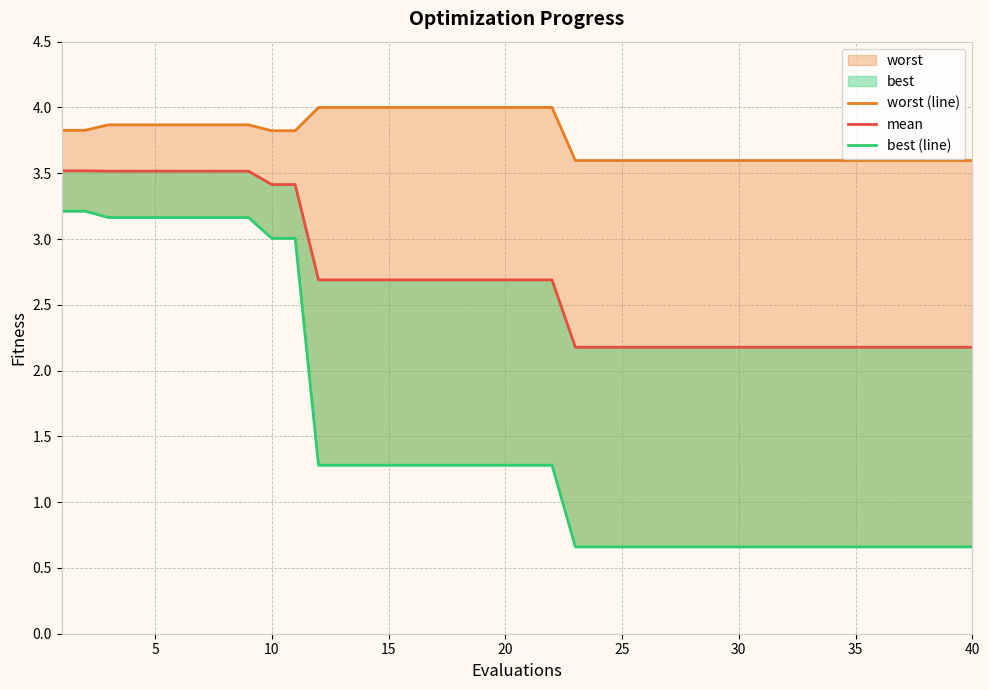

What are all the series names shown in the legend?

worst (line), mean, best (line)